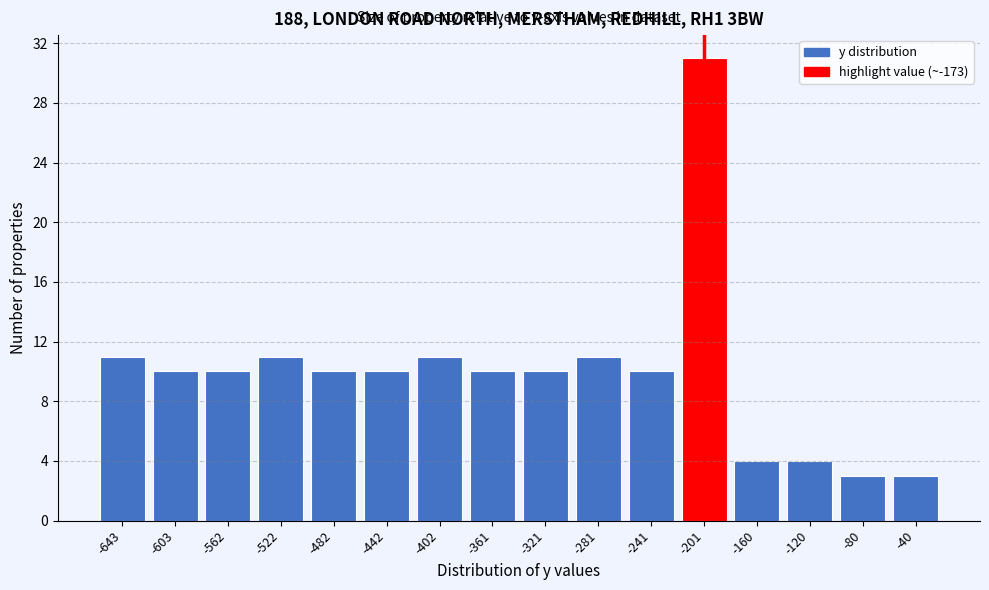

Reading left to right, what are all the values shown in this chart?

11	10	10	11	10	10	11	10	10	11	10	31	4	4	3	3